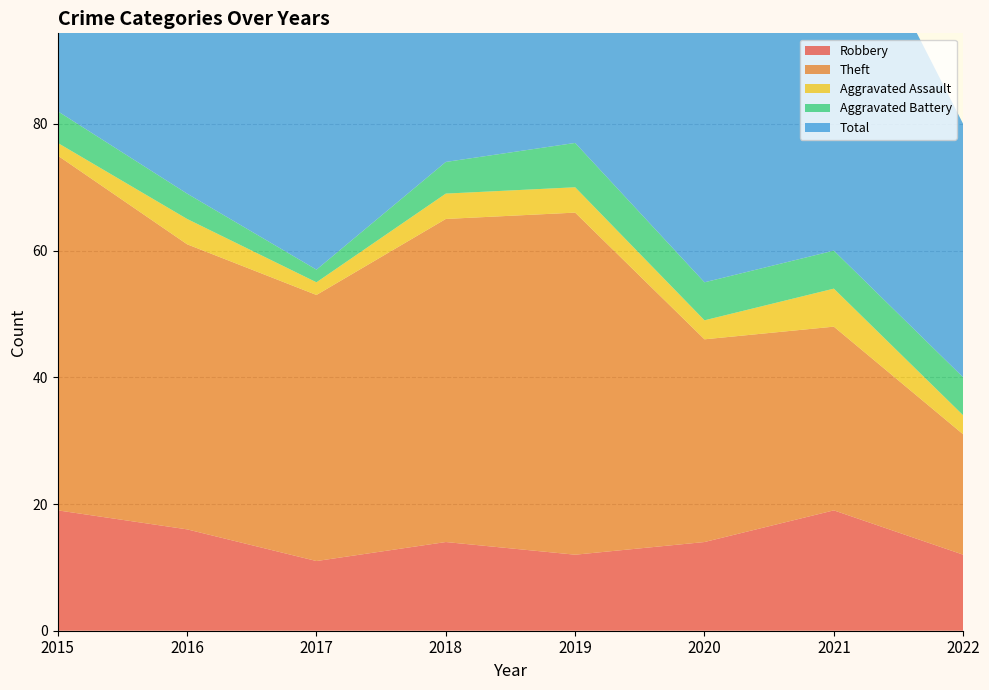

Reading left to right, extract all data points from this chart.

Robbery: 19	16	11	14	12	14	19	12
Theft: 56	45	42	51	54	32	29	19
Aggravated Assault: 2	4	2	4	4	3	6	3
Aggravated Battery: 5	4	2	5	7	6	6	6
Total: 82	70	59	74	77	56	60	40